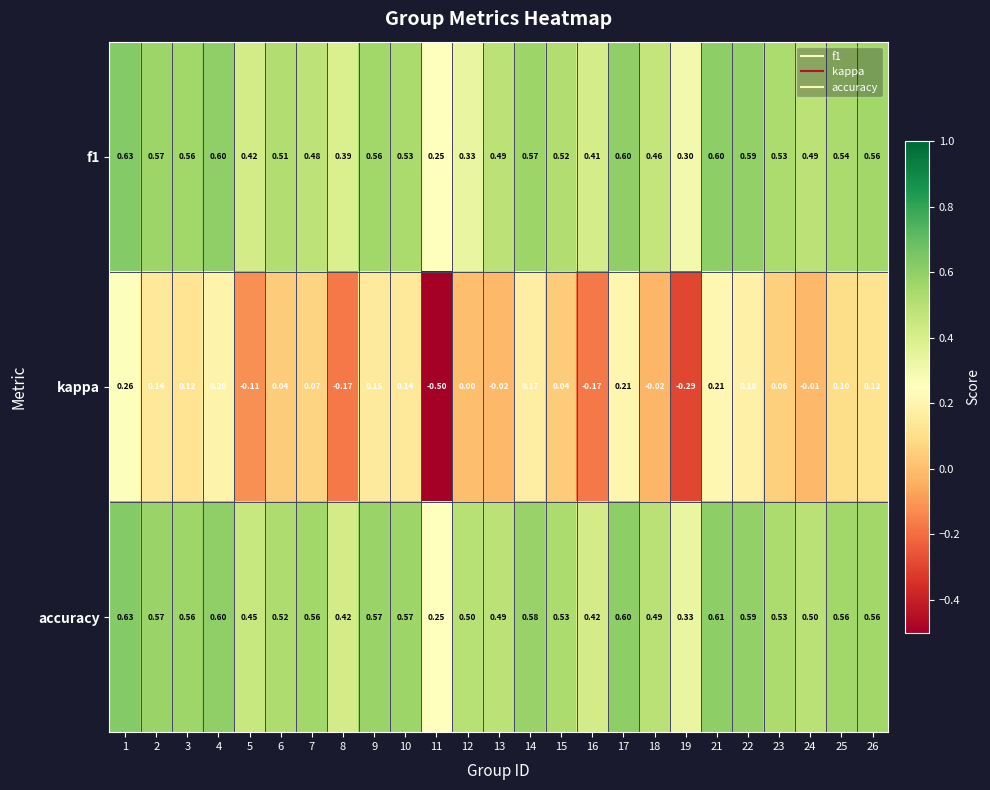

Is the value of kappa at 1 greater than the value of f1 at 19?

No